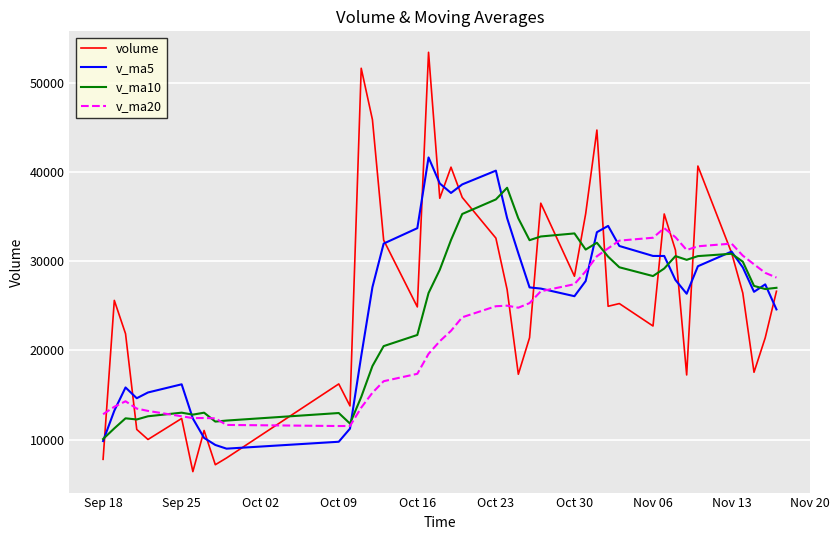

Which series has the widest spread of values?

volume